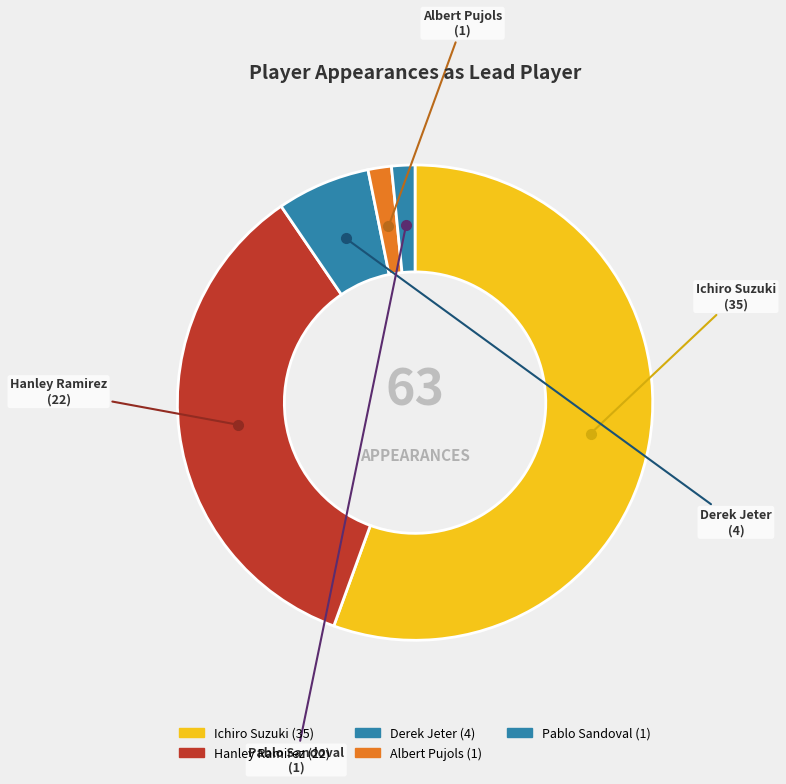

How much of the chart is everything except Derek Jeter?

93.7%